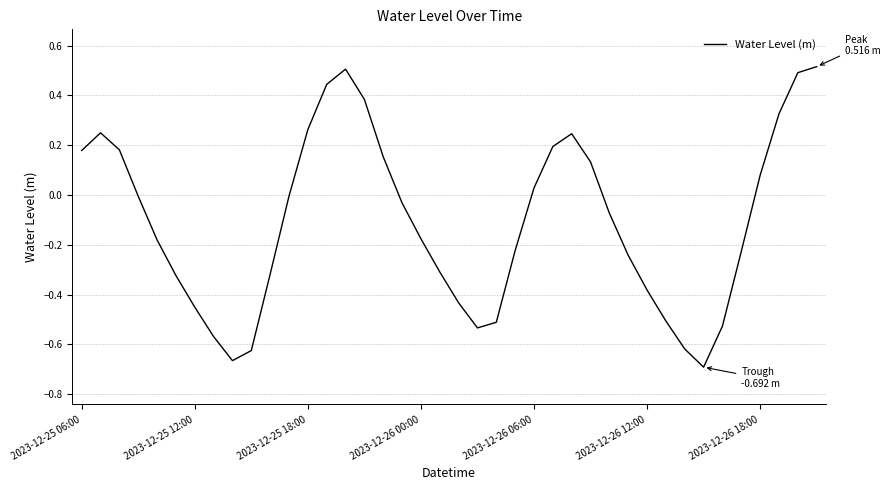

Does the chart have visible grid lines?

Yes